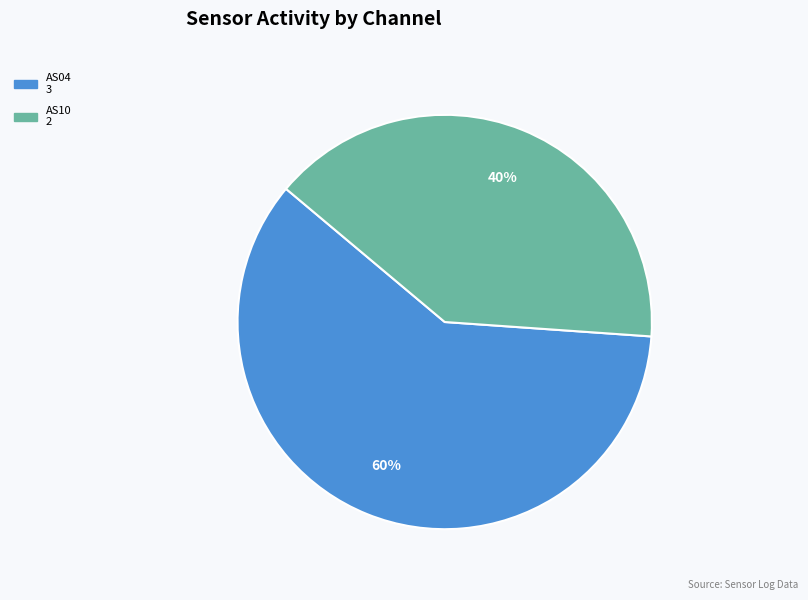

Does any single category account for the majority?

Yes